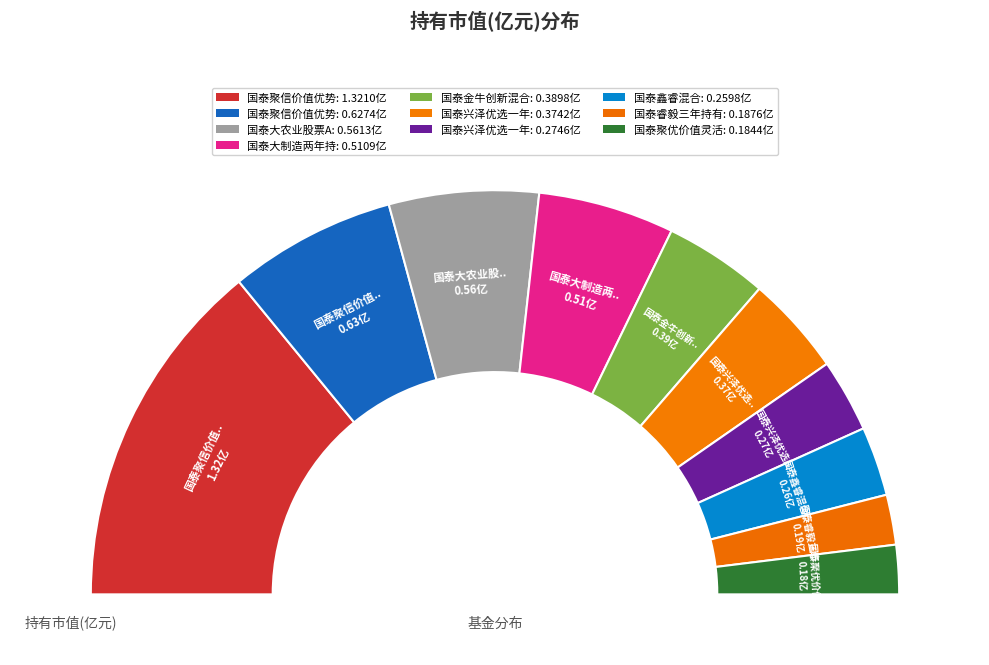

What percentage is the 国泰鑫睿混合 slice, to the nearest percent?

6%